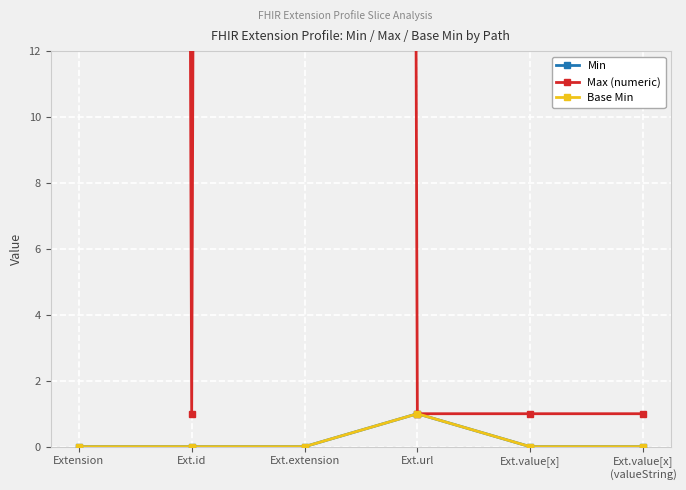

Is this an area chart (filled region under the line)?

No